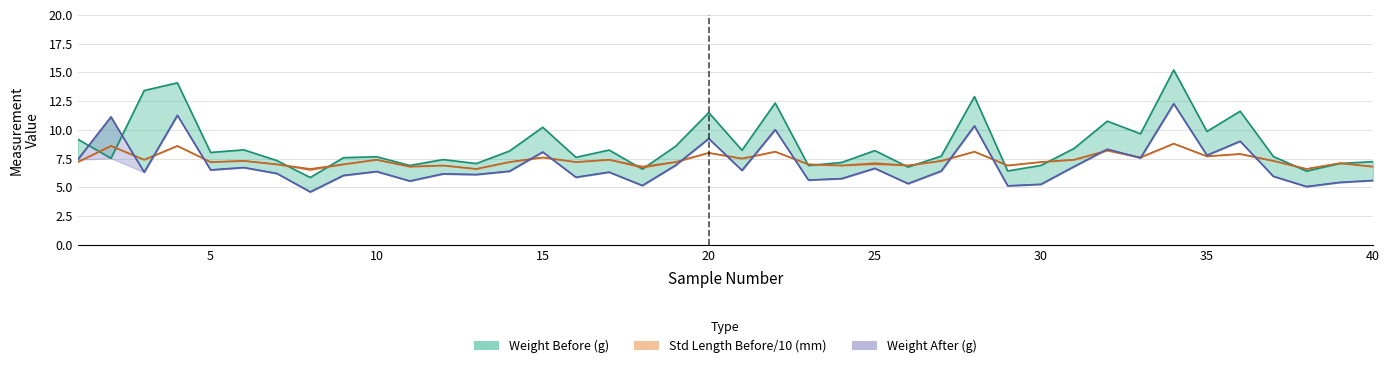

Which series has the largest total across all categories?

Weight Before (g)